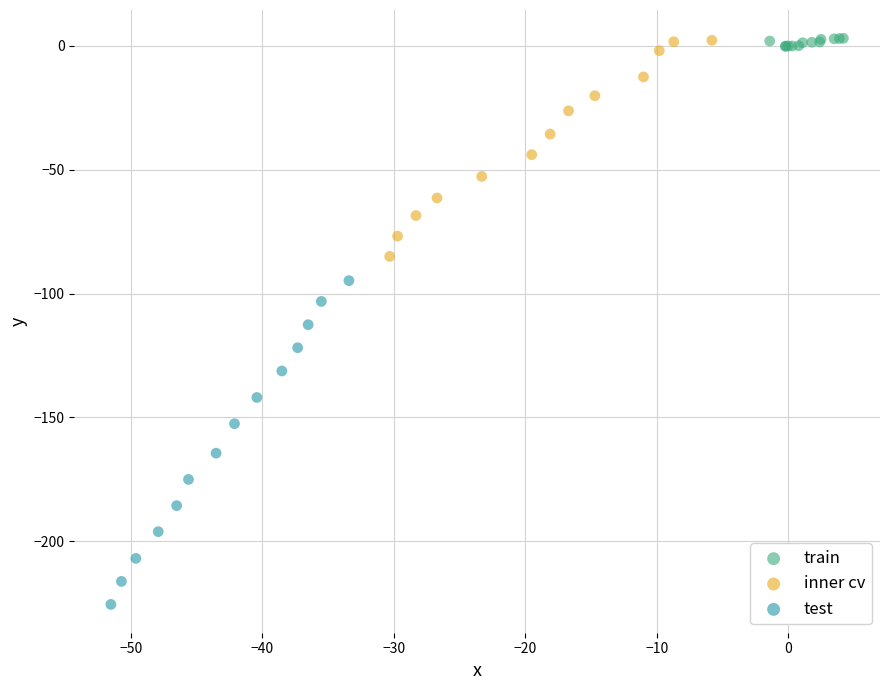

Which series contains the lowest Y value?

test